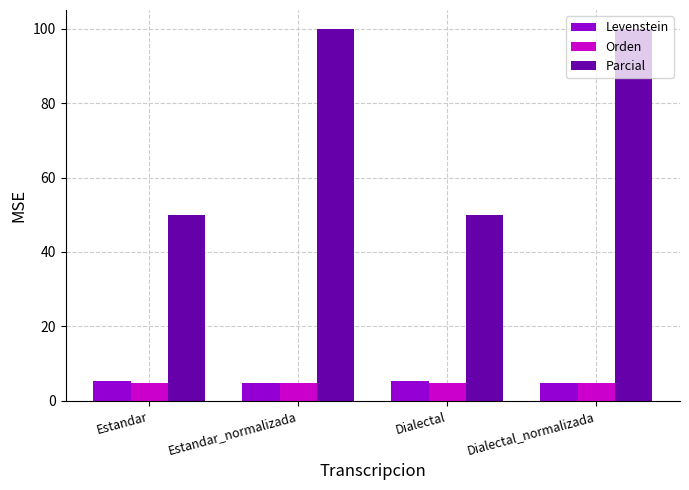

What is the highest value of the Levenstein series?

5.4